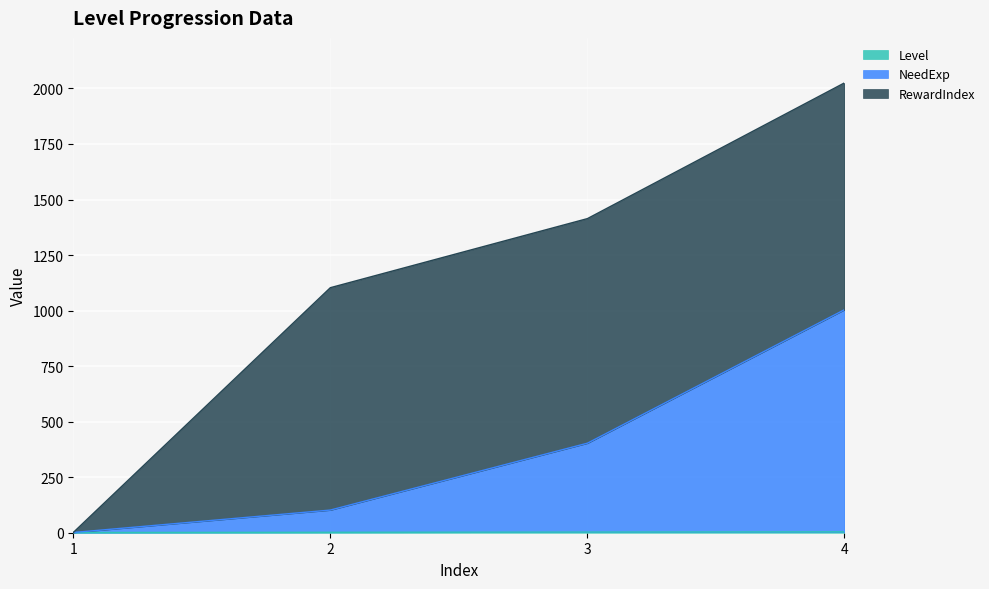

What is the total value across all series at 3?

1414